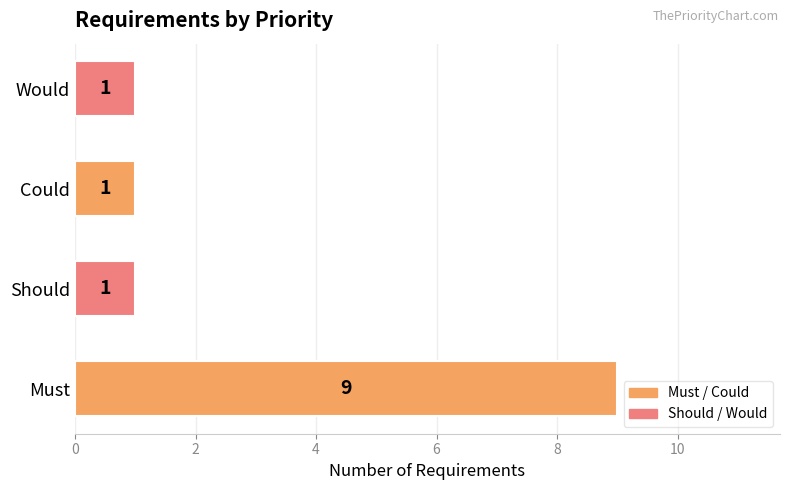

What is the difference between the values at Should and Must?

8